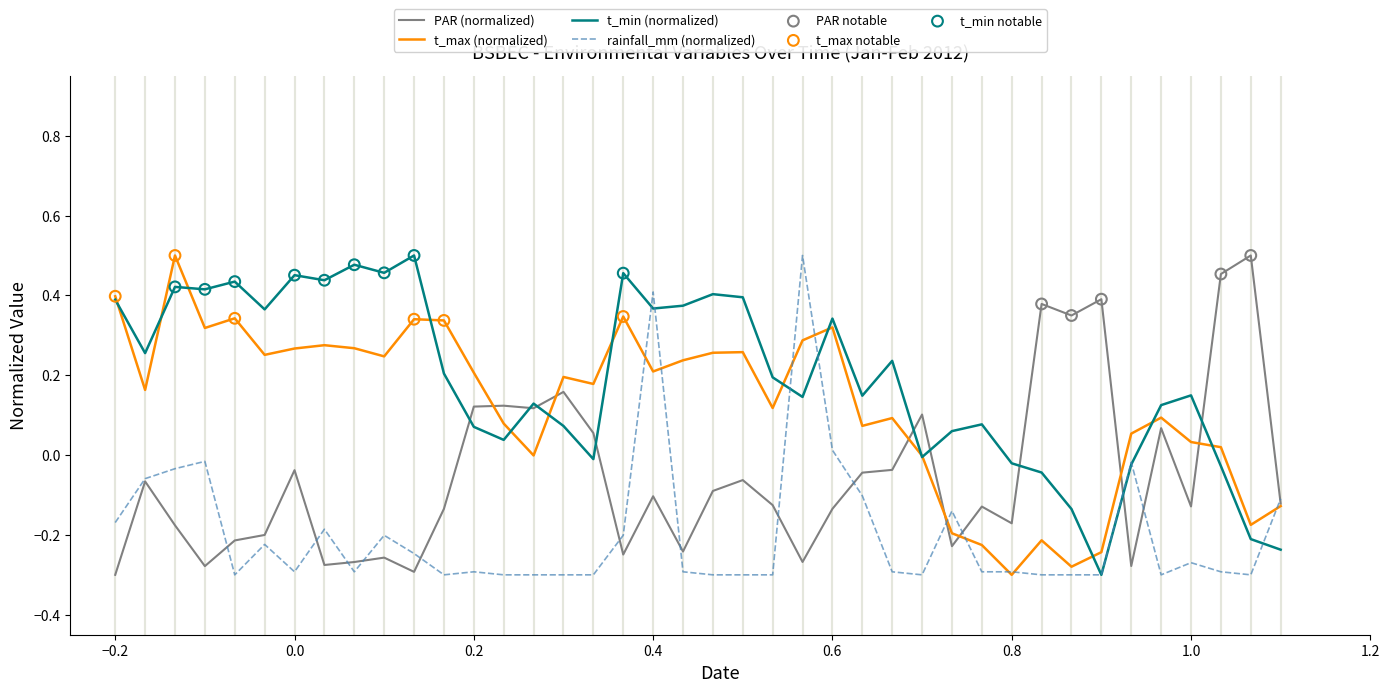

Which series has the largest total across all categories?

t_min (normalized)